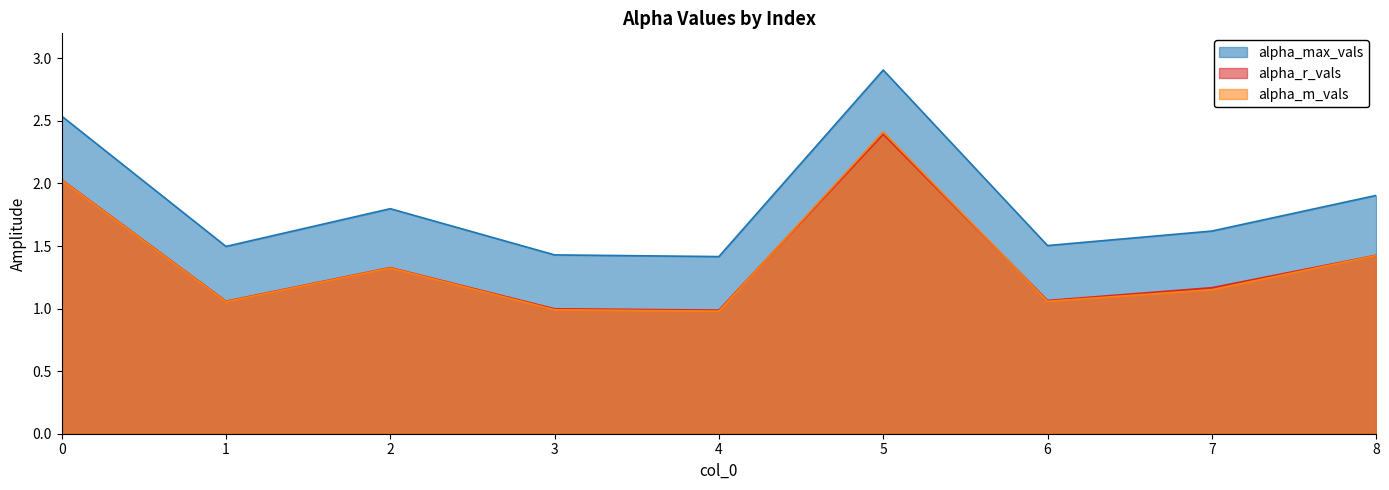

What is the maximum value for alpha_r_vals?

2.4